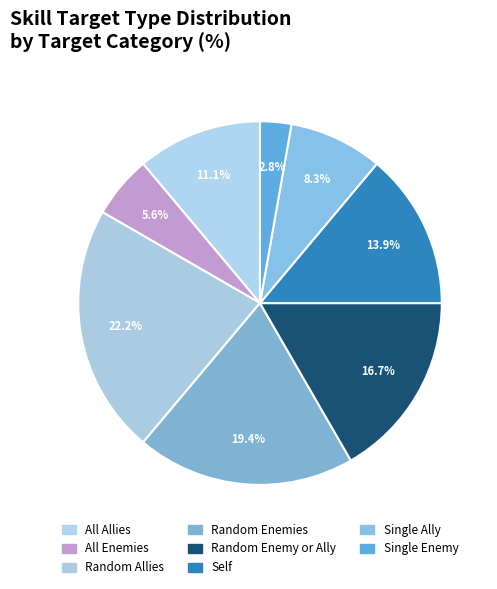

What portion of the pie excludes All Allies?

88.9%